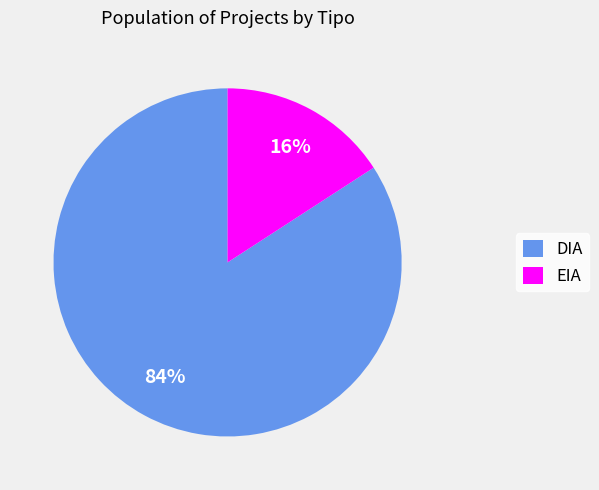

Rank the categories by value from lowest to highest.

EIA, DIA